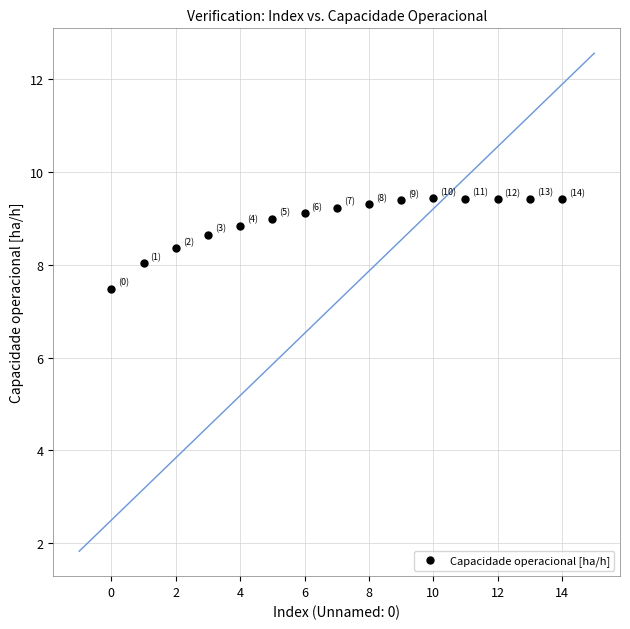

What is the range of Y values (max minus min)?

2.0